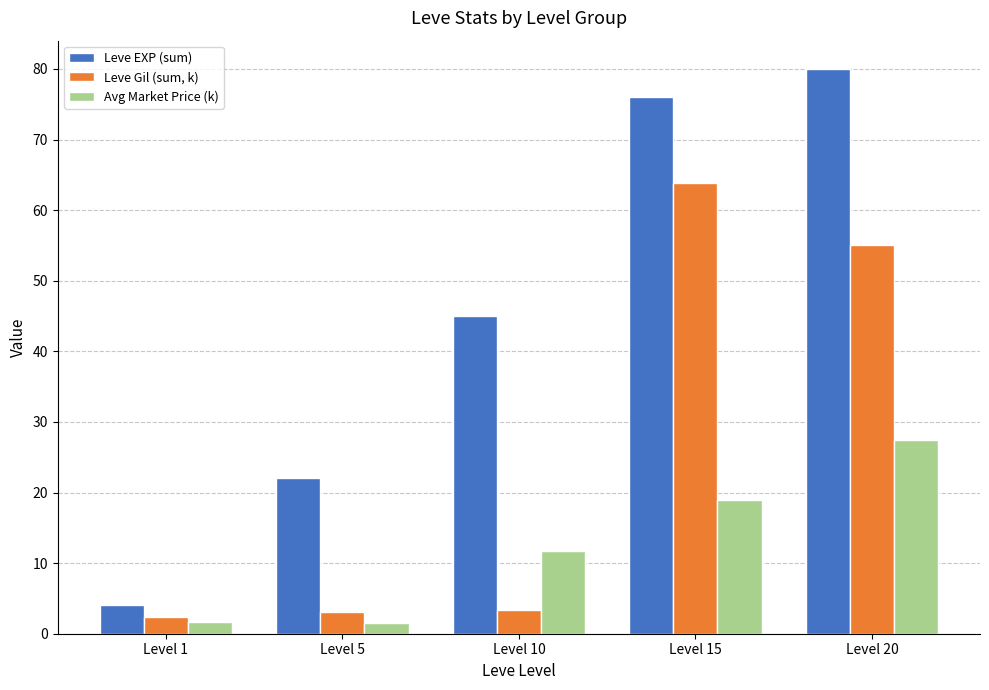

True or false: Avg Market Price (k) has a value of 18.9 at Level 15.

True